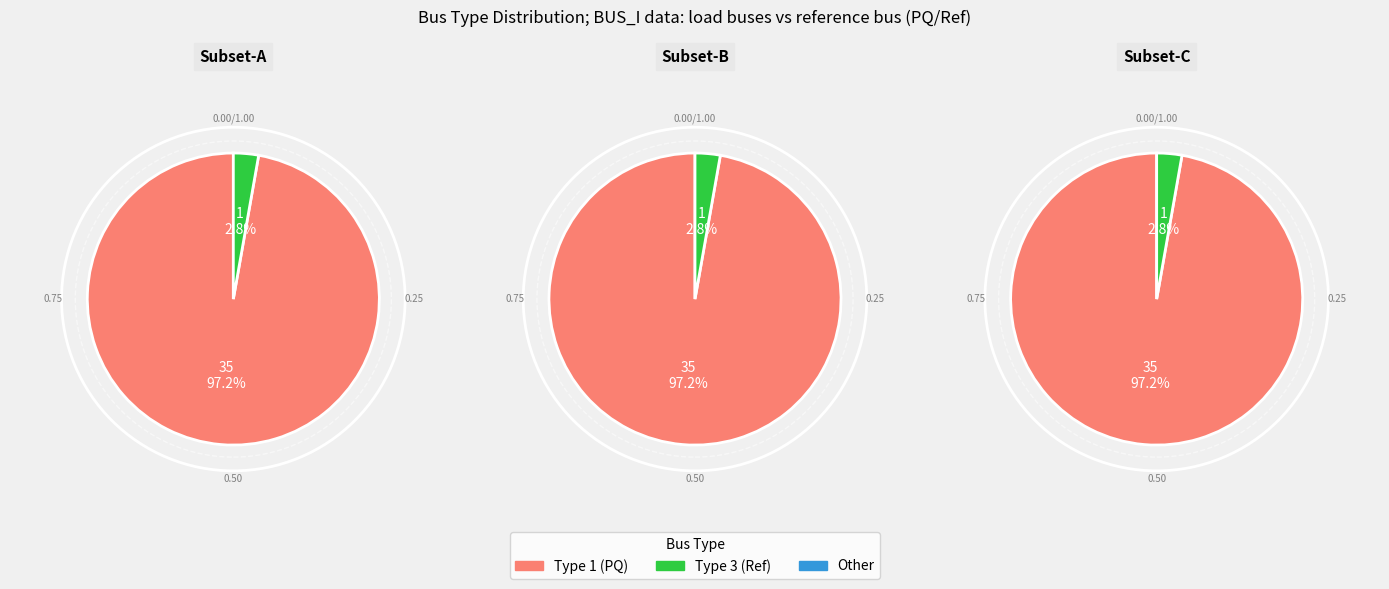

The BUS_TYPE_3 slice represents 3% of the pie. True or false?

True